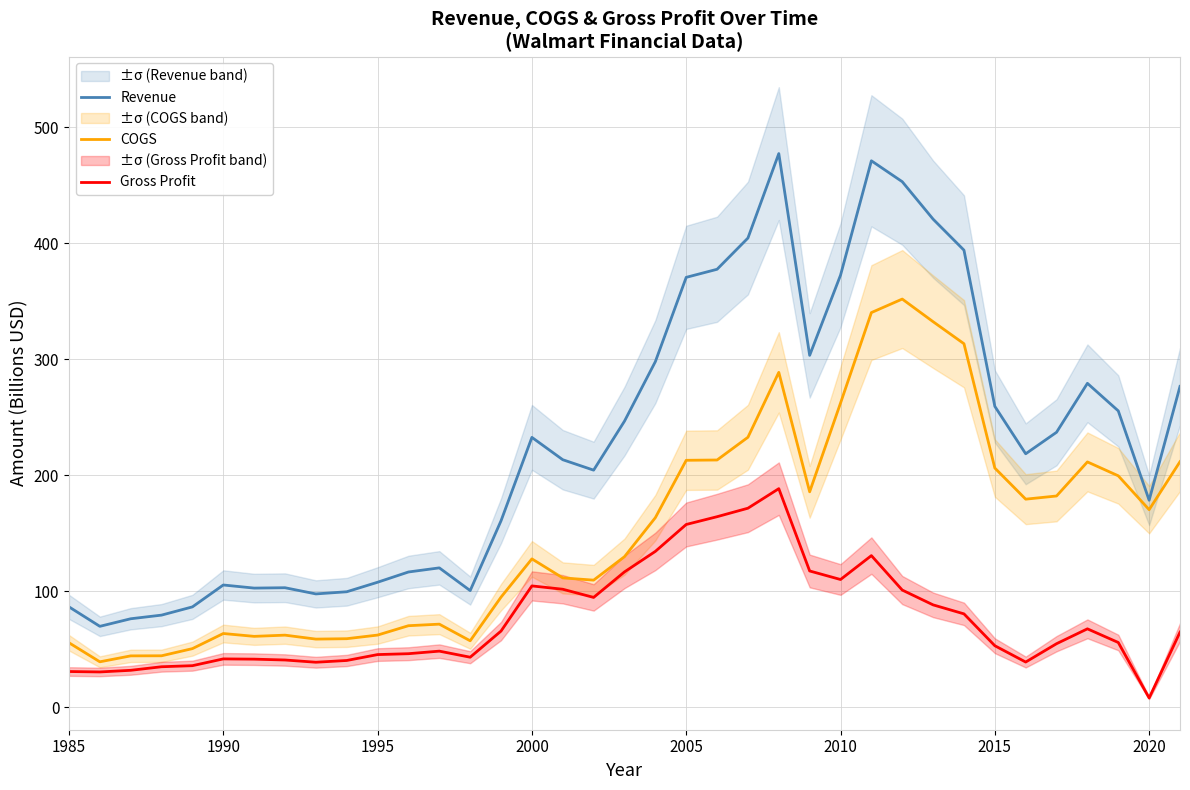

The Revenue series shows 351.9 at 2015. True or false?

False